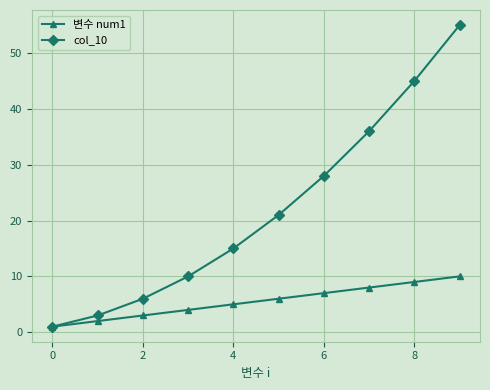

Reading right to left, extract all data points from this chart.

변수 num1: 10	9	8	7	6	5	4	3	2	1
col_10: 55	45	36	28	21	15	10	6	3	1